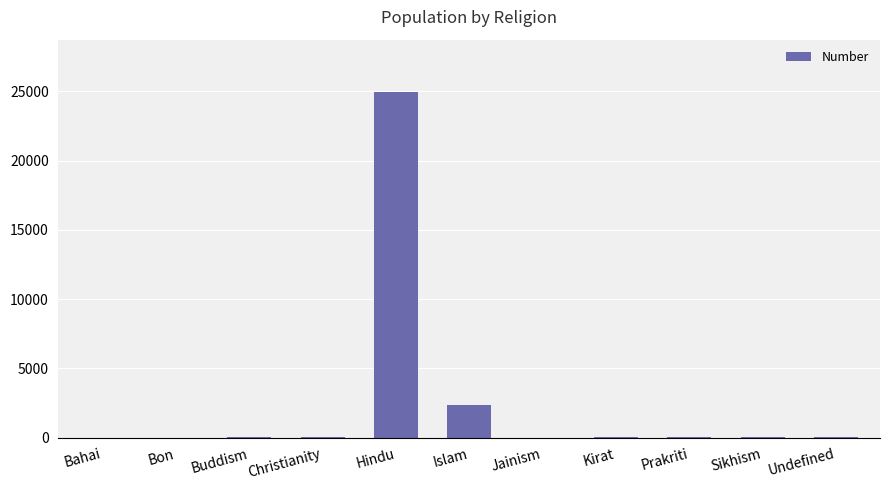

What is the change in value from Bon to Undefined?

+48